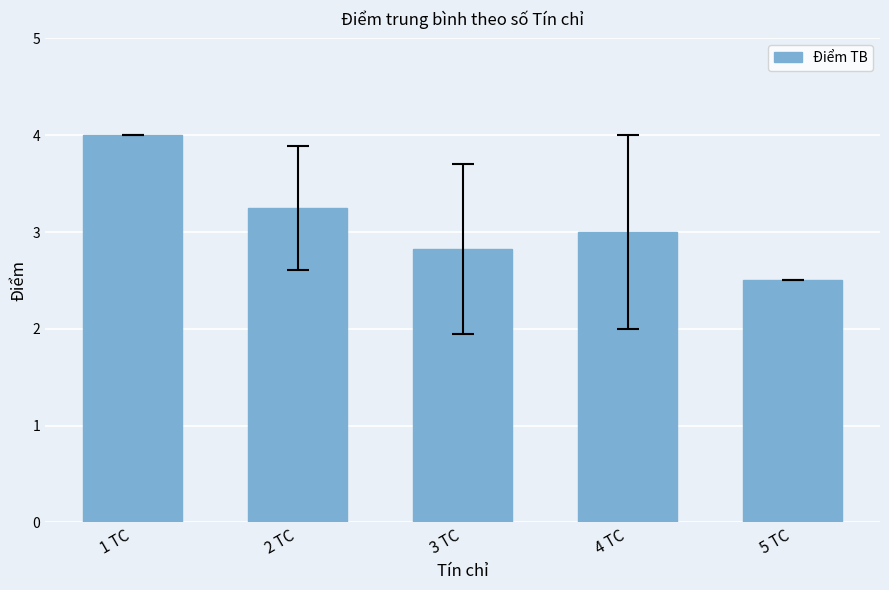

What is the difference between the maximum and minimum values?

1.5